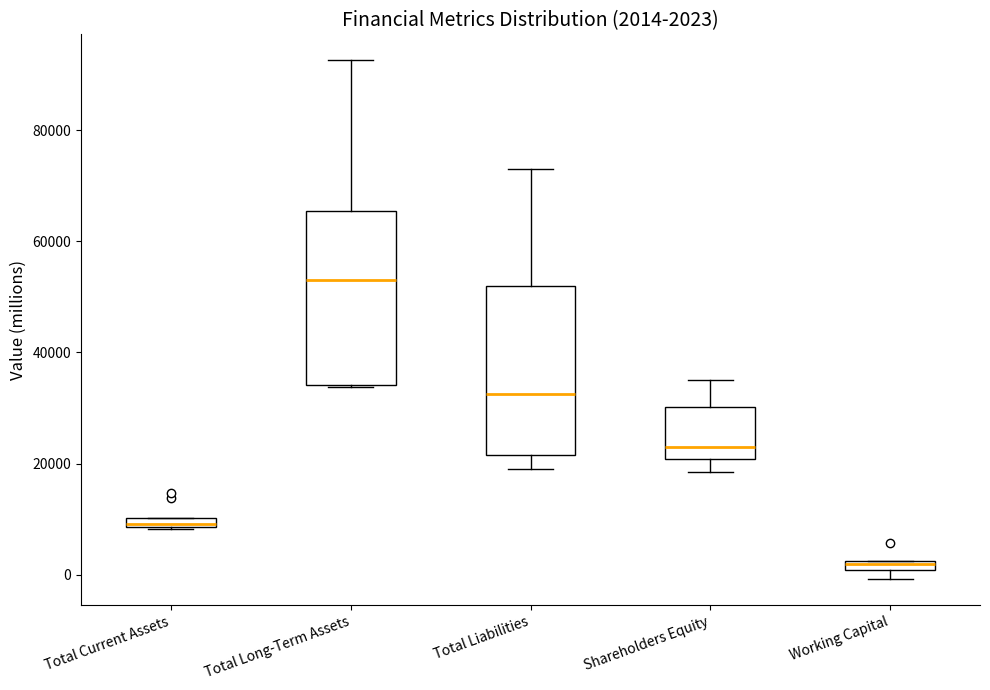

Which box's median line is the lowest?

Working Capital